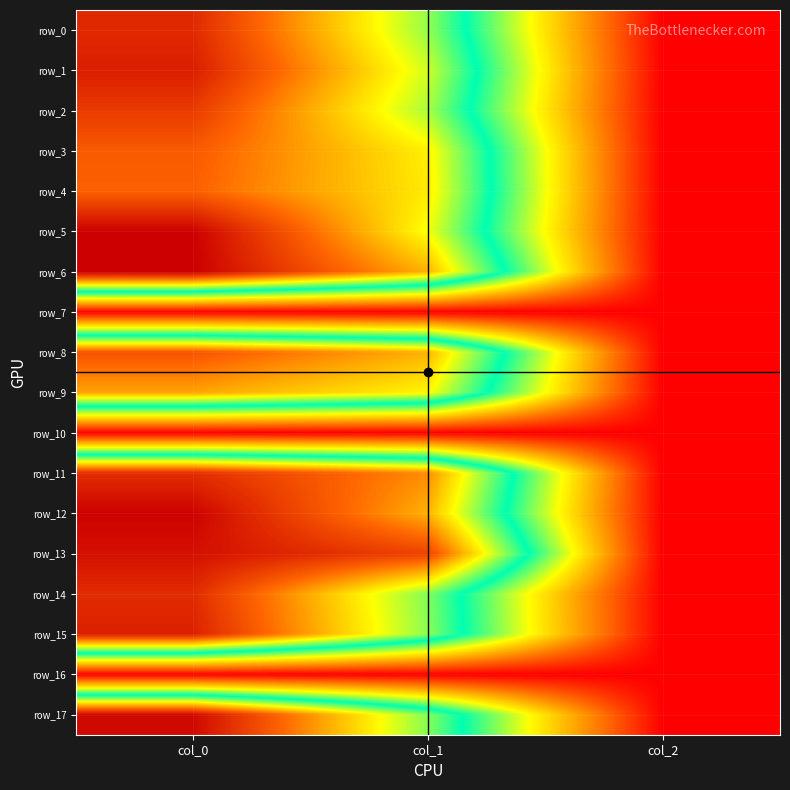

Rank the series by their maximum value, from lowest to highest.

row_7, row_10, row_16, row_9, row_4, row_3, row_8, row_2, row_11, row_14, row_0, row_15, row_1, row_13, row_17, row_12, row_5, row_6